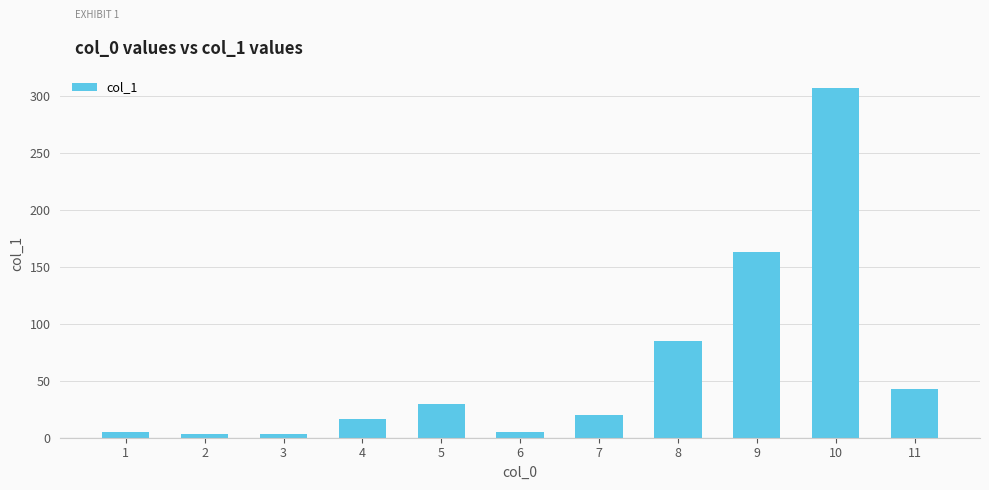

True or false: the data shows 146.3 at 10.

False